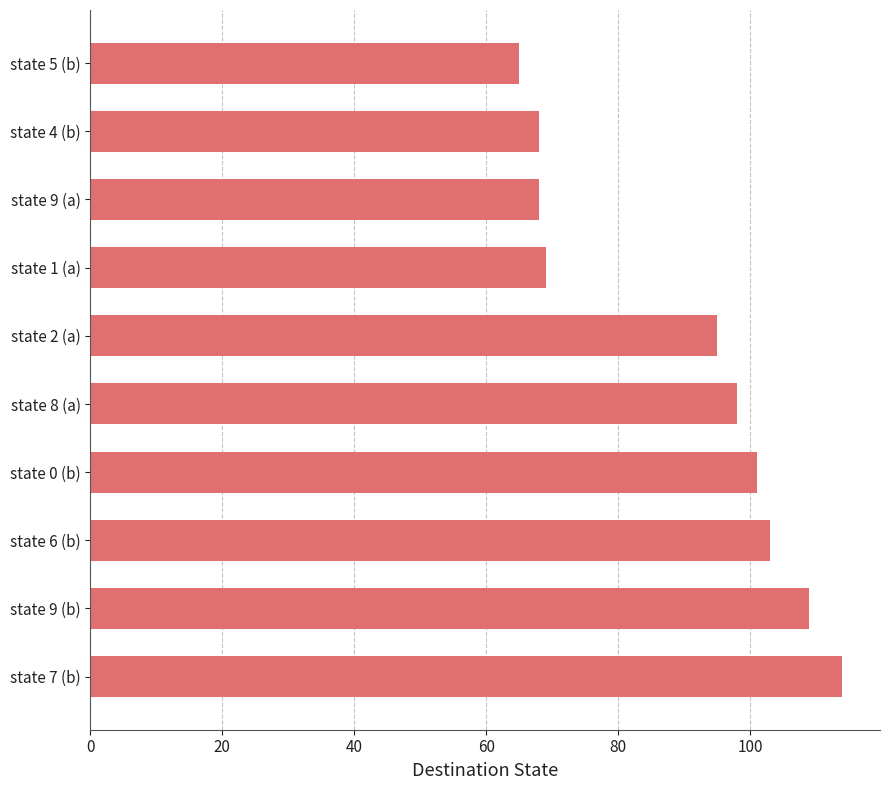

What is the smallest value displayed?

65